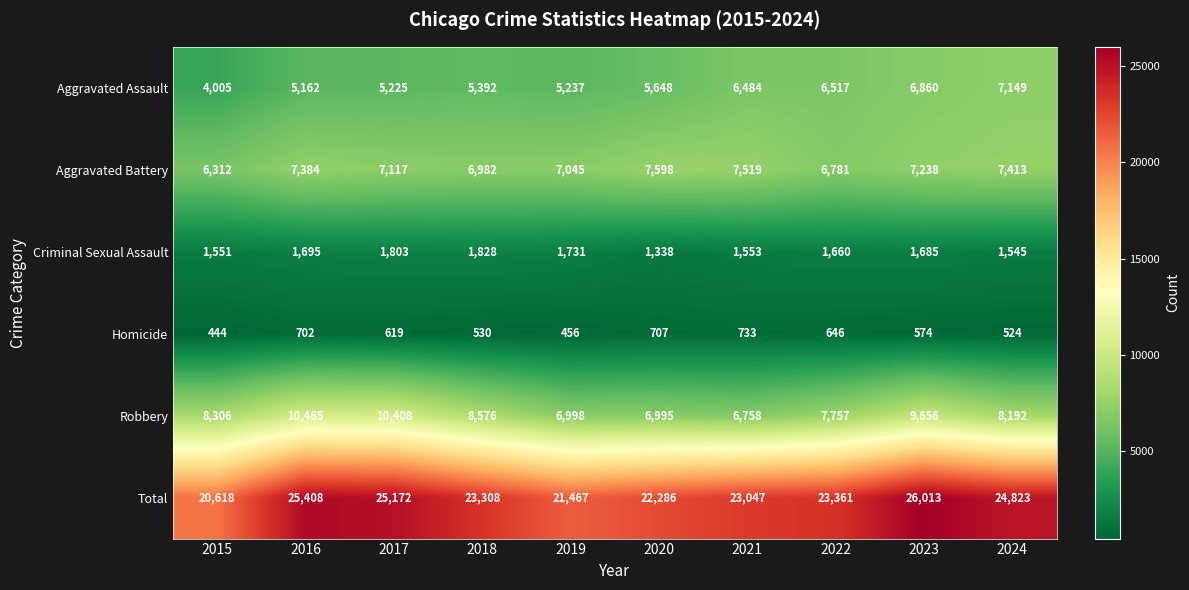

At which label is Aggravated Battery closest to 6955?

2018